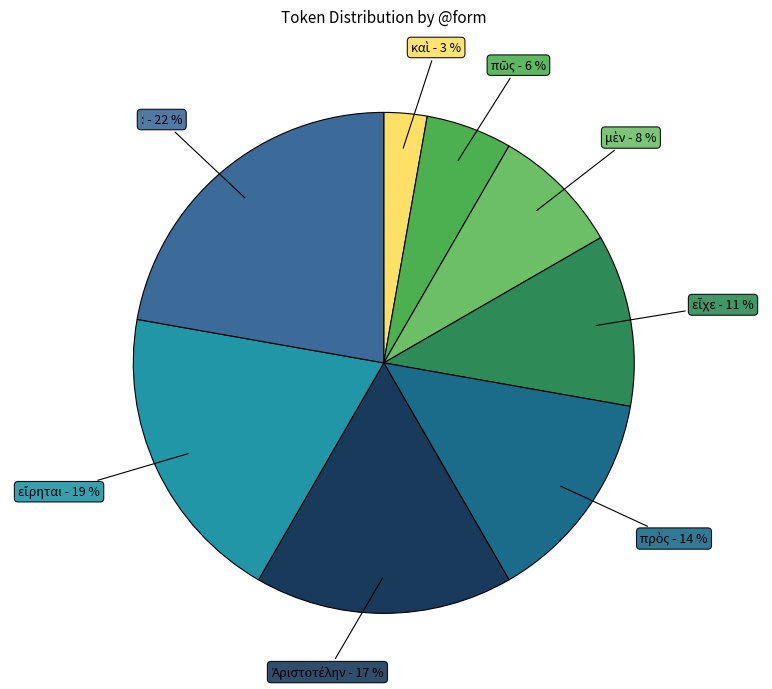

To the nearest percent, what is the average slice percentage?

12%